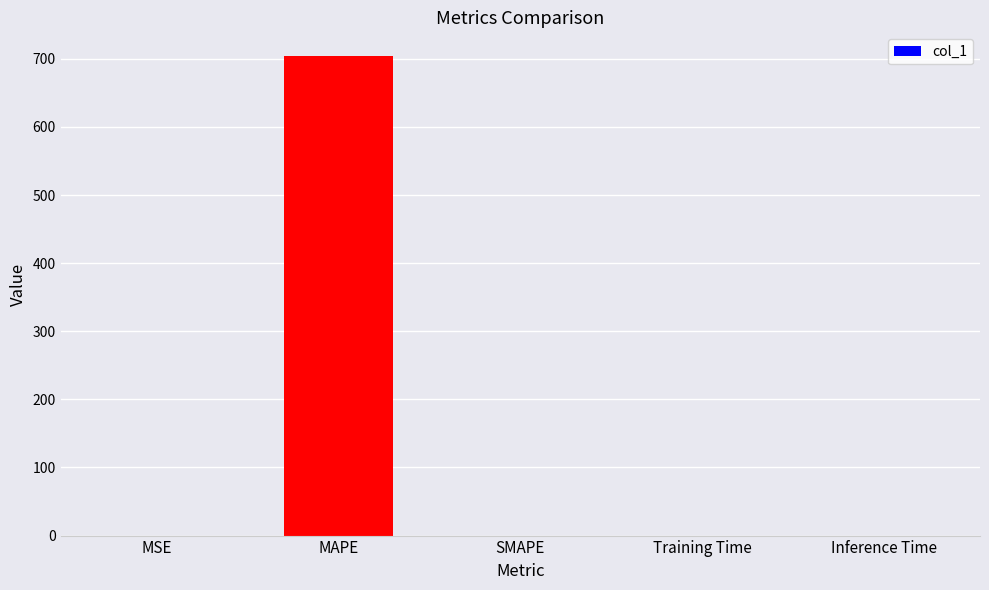

What is the sum of all values?

703.8